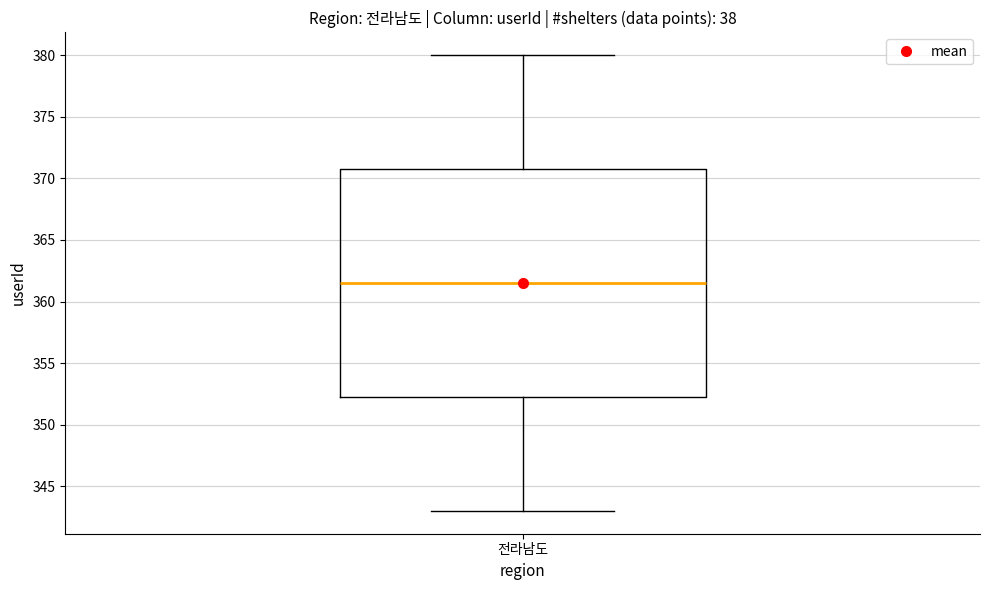

Where is the lower edge of the box for 전라남도 on the y-axis? The values are not printed on the chart, so give them approximately, as read against the axis.

352.5